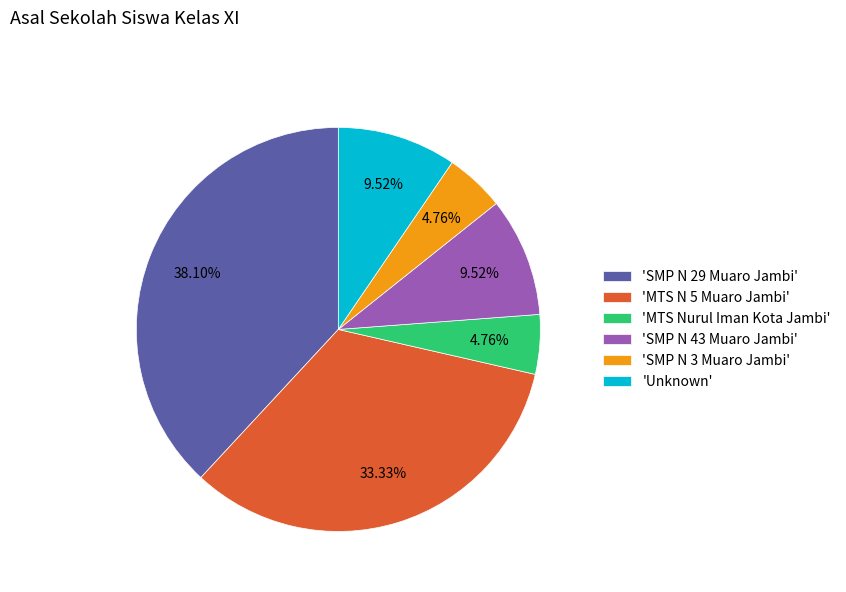

Approximately how many times larger is the value at 'SMP N 43 Muaro Jambi' compared to 'MTS Nurul Iman Kota Jambi'?

2.0